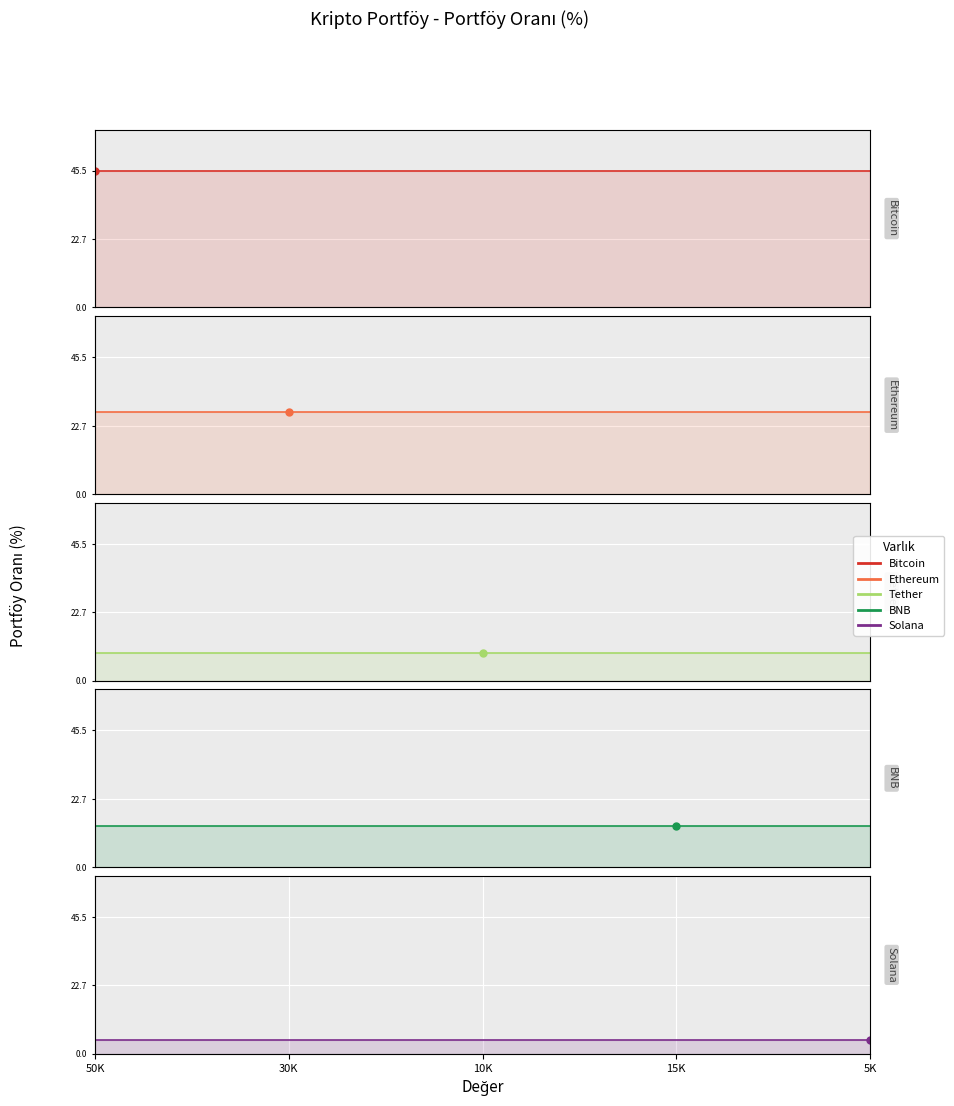

What is the minimum value shown in the chart?

4.5